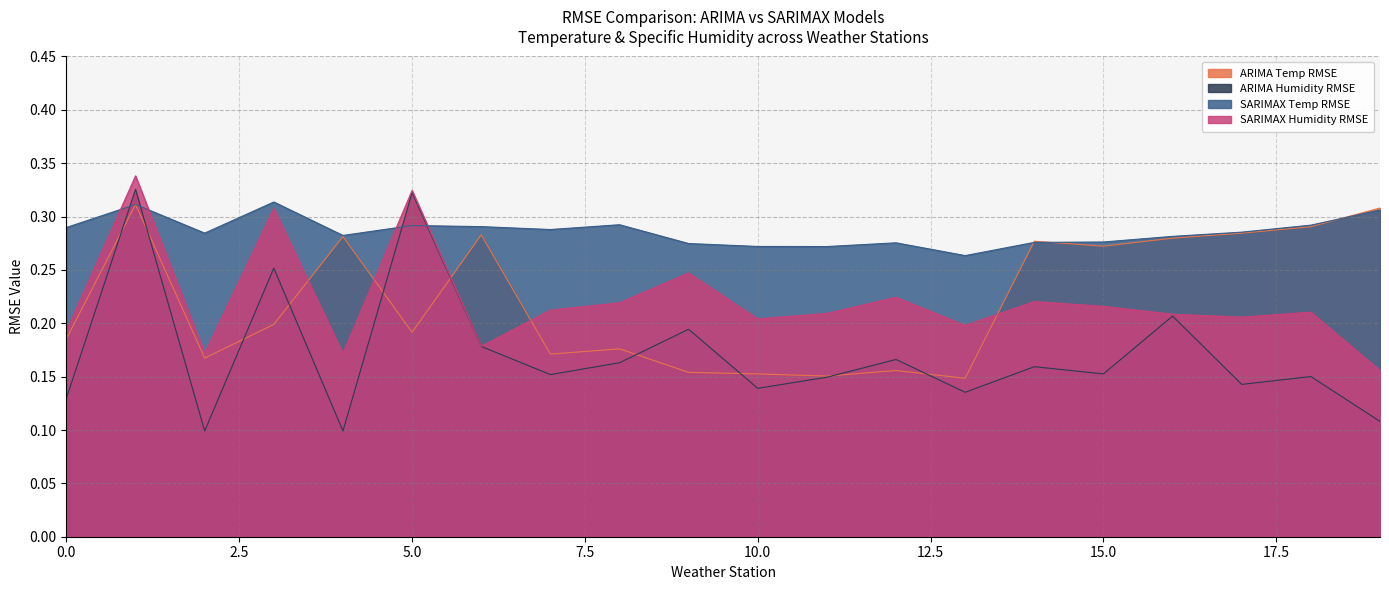

Between which two adjacent categories do ARIMA Temp RMSE and SARIMAX Humidity RMSE first intersect?

3 and 4